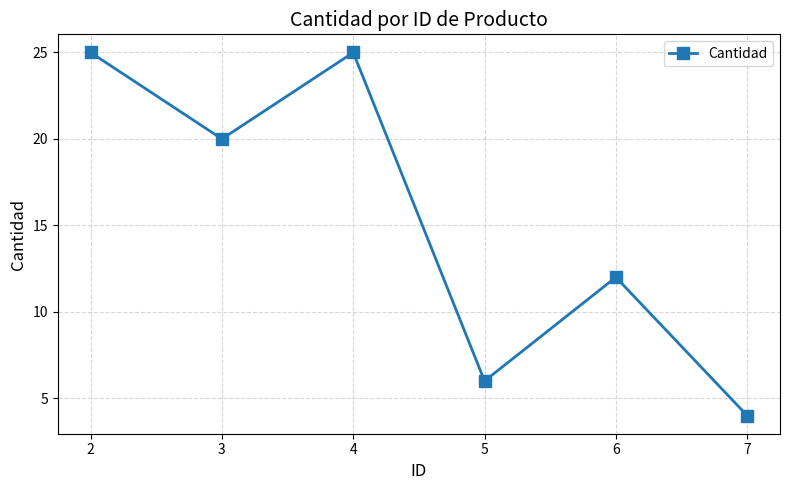

What is the difference between the maximum and minimum values?

21